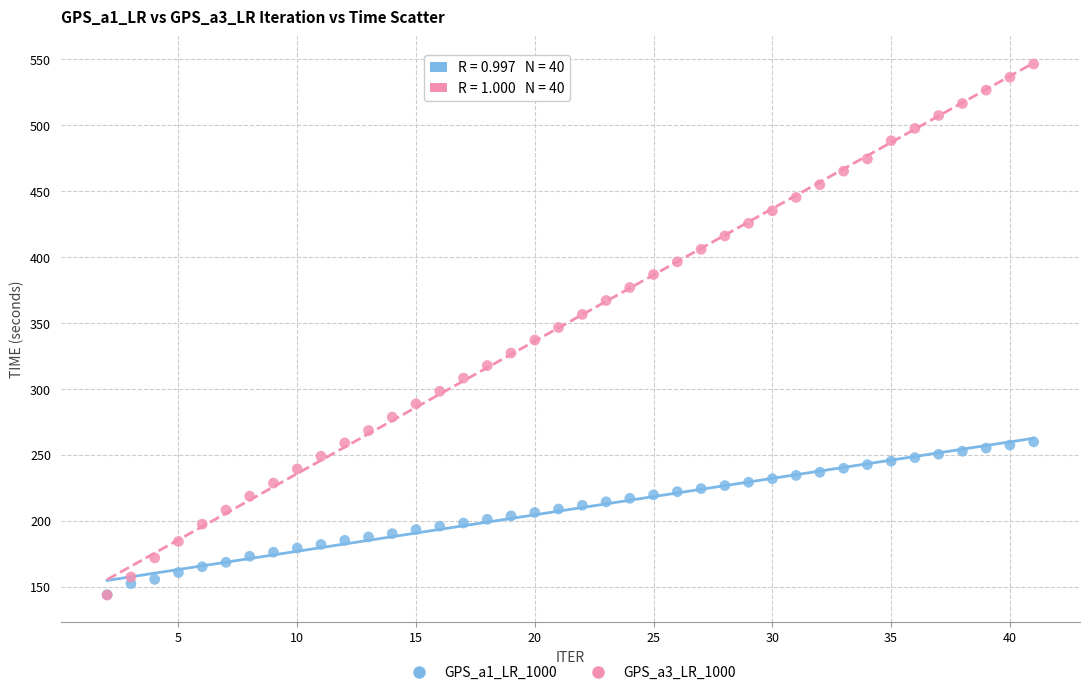

What are all the series names shown in the legend?

GPS_a1_LR_1000, GPS_a3_LR_1000